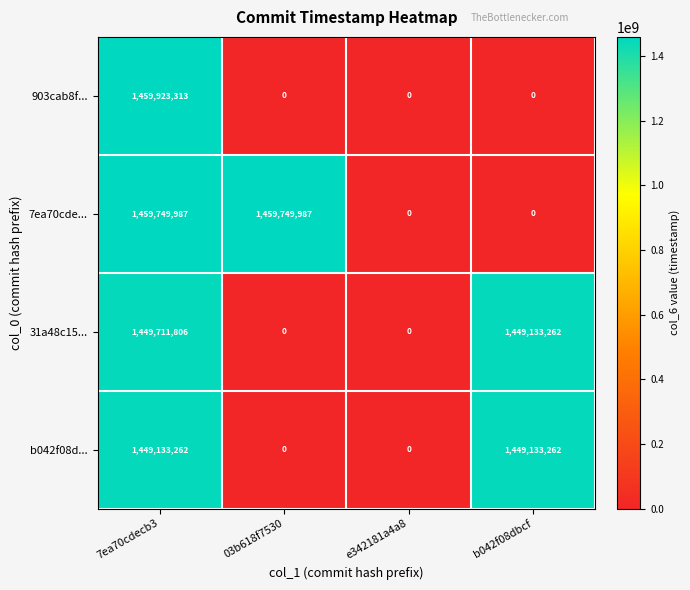

What is the difference between the b042f08d... values at 03b618f7530 and 7ea70cdecb3?

1449133262